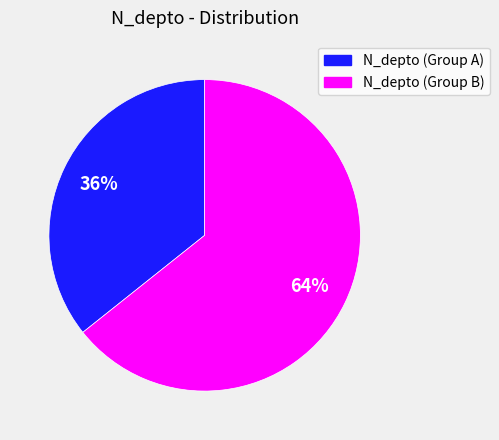

Is there any slice that represents more than half of the pie?

Yes